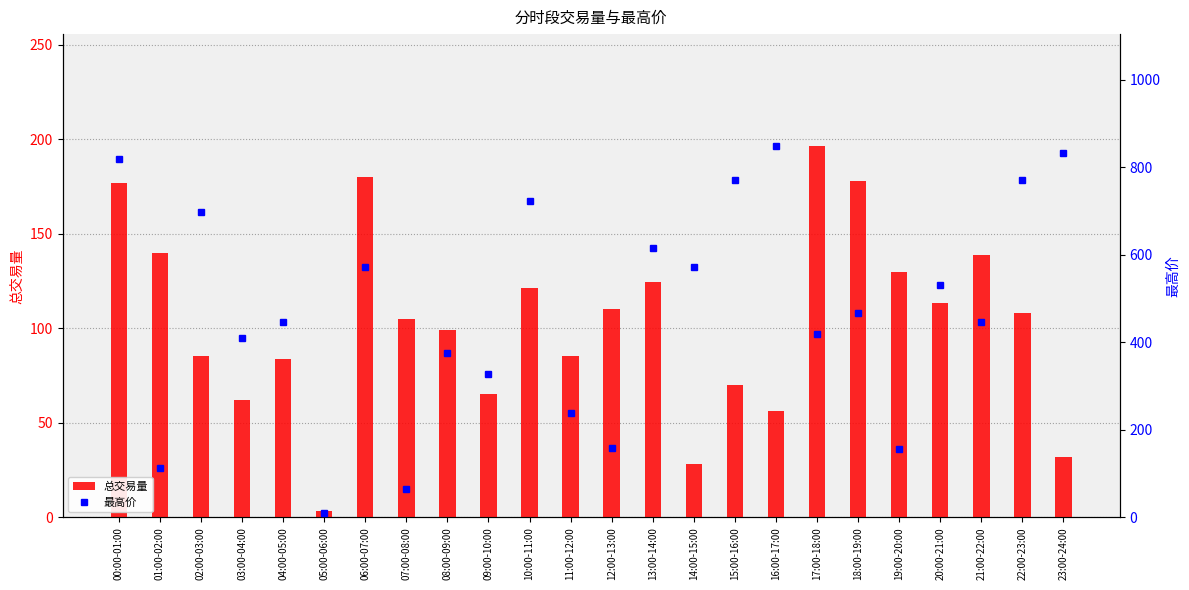

Rank the series by their maximum value, from lowest to highest.

总交易量, 最高价